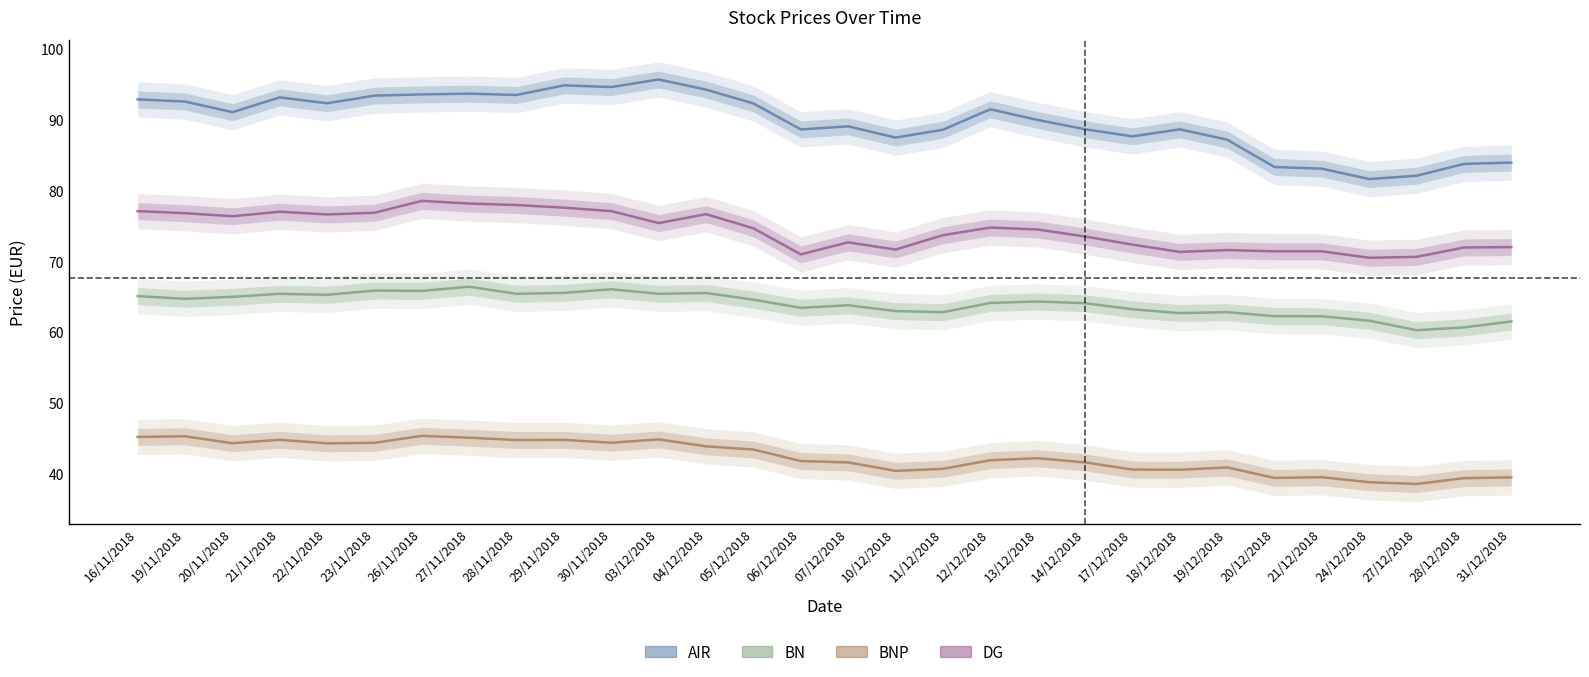

At which label is AIR closest to 88?

17/12/2018